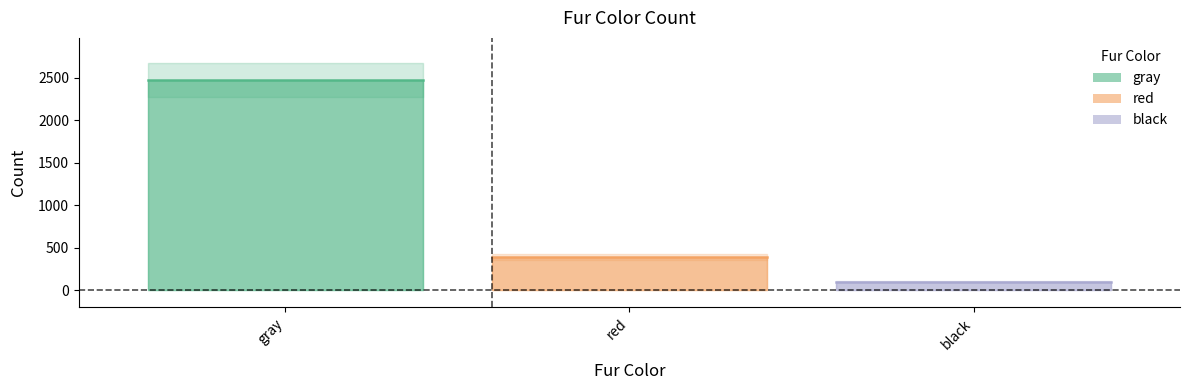

Rank the categories by value from lowest to highest.

black, red, gray